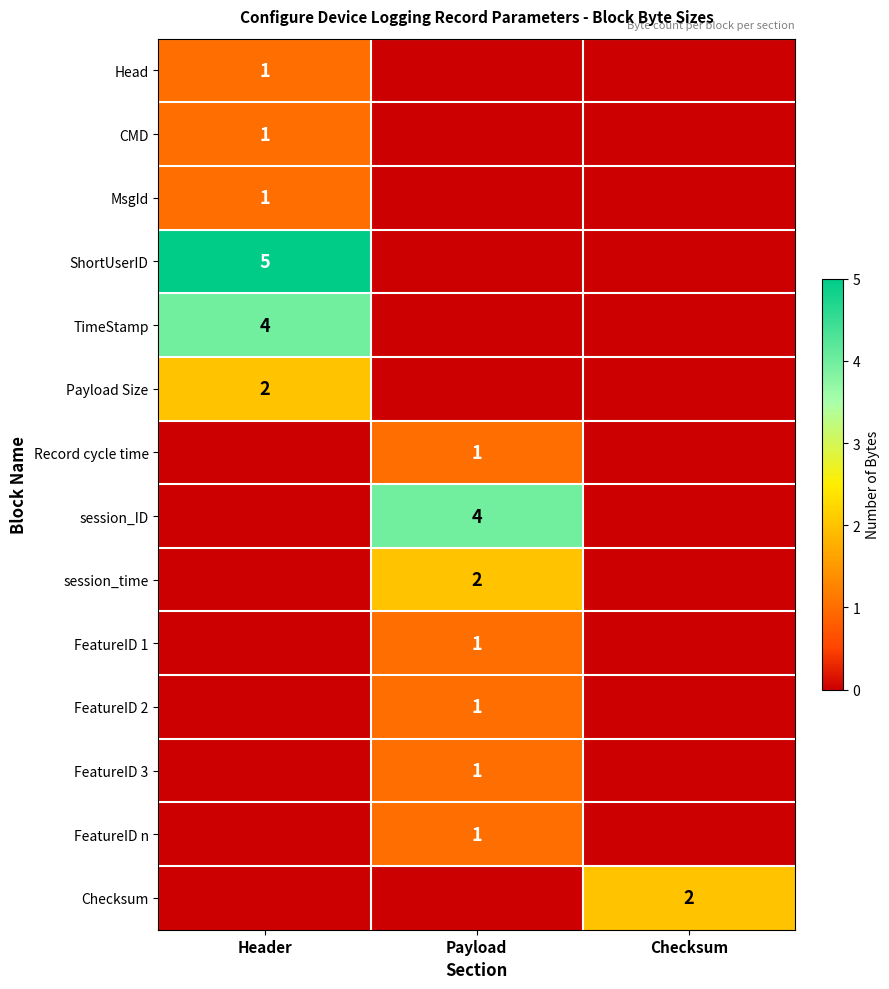

True or false: TimeStamp has a value of 4 at Header.

True